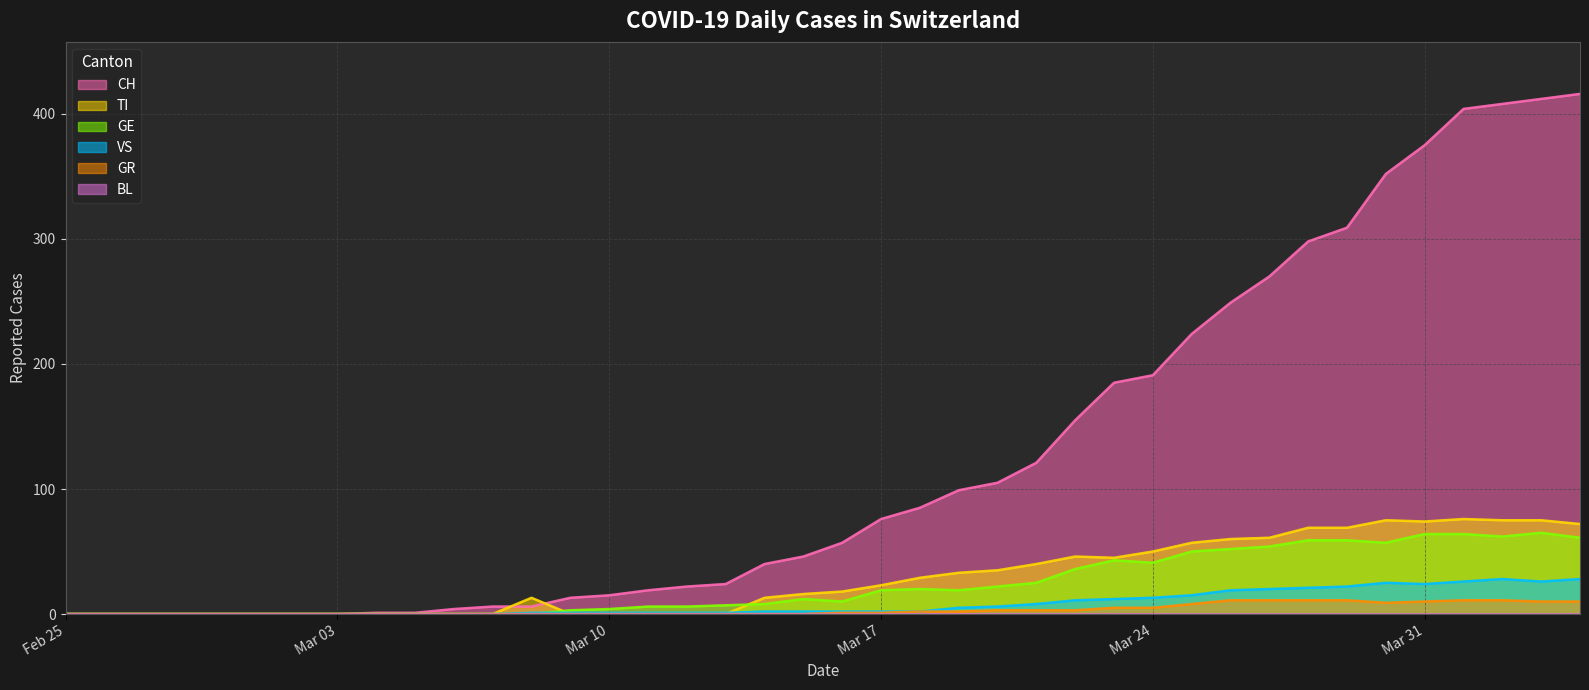

What is the average value of the VS series?

8